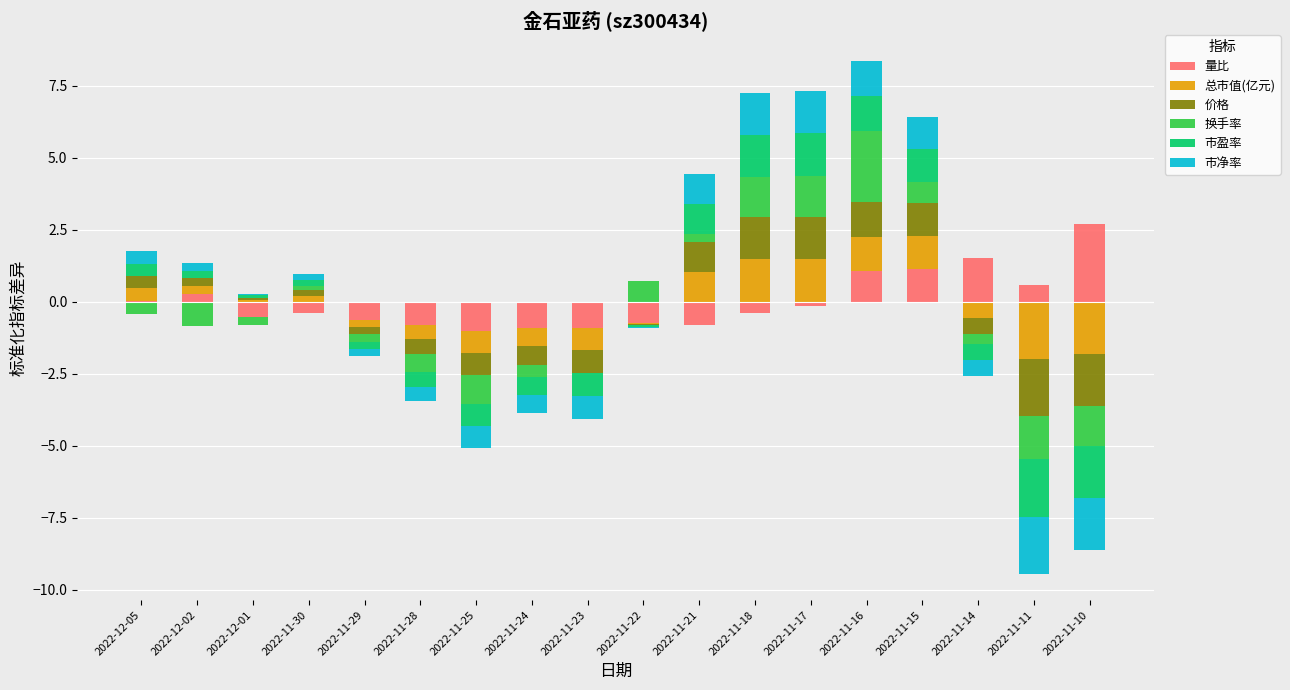

Which series changed the most between 2022-11-23 and 2022-11-14?

量比